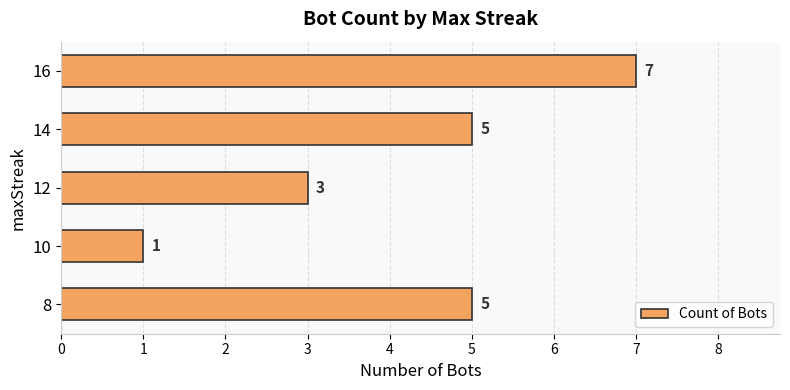

How many data points does each series have?

5